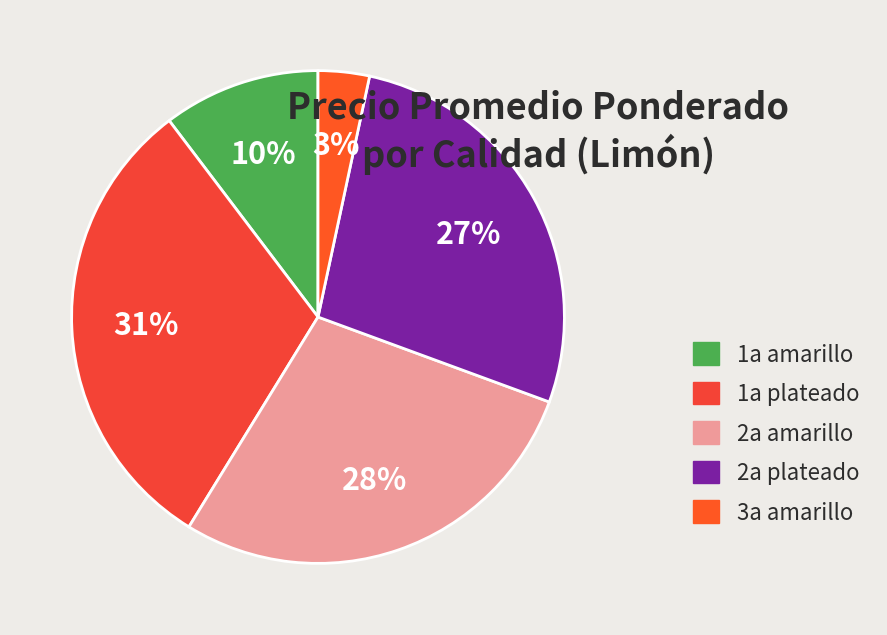

Count the number of slices in the pie.

5